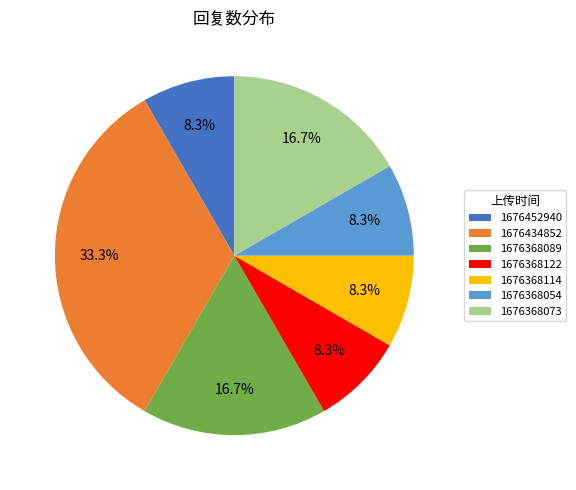

What percentage is NOT represented by 1676368089?

83.3%